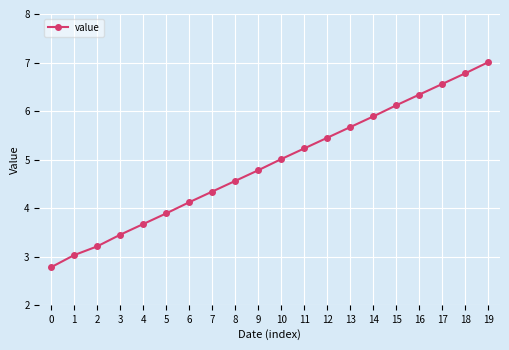

True or false: the data shows 5.9 at 14.

True